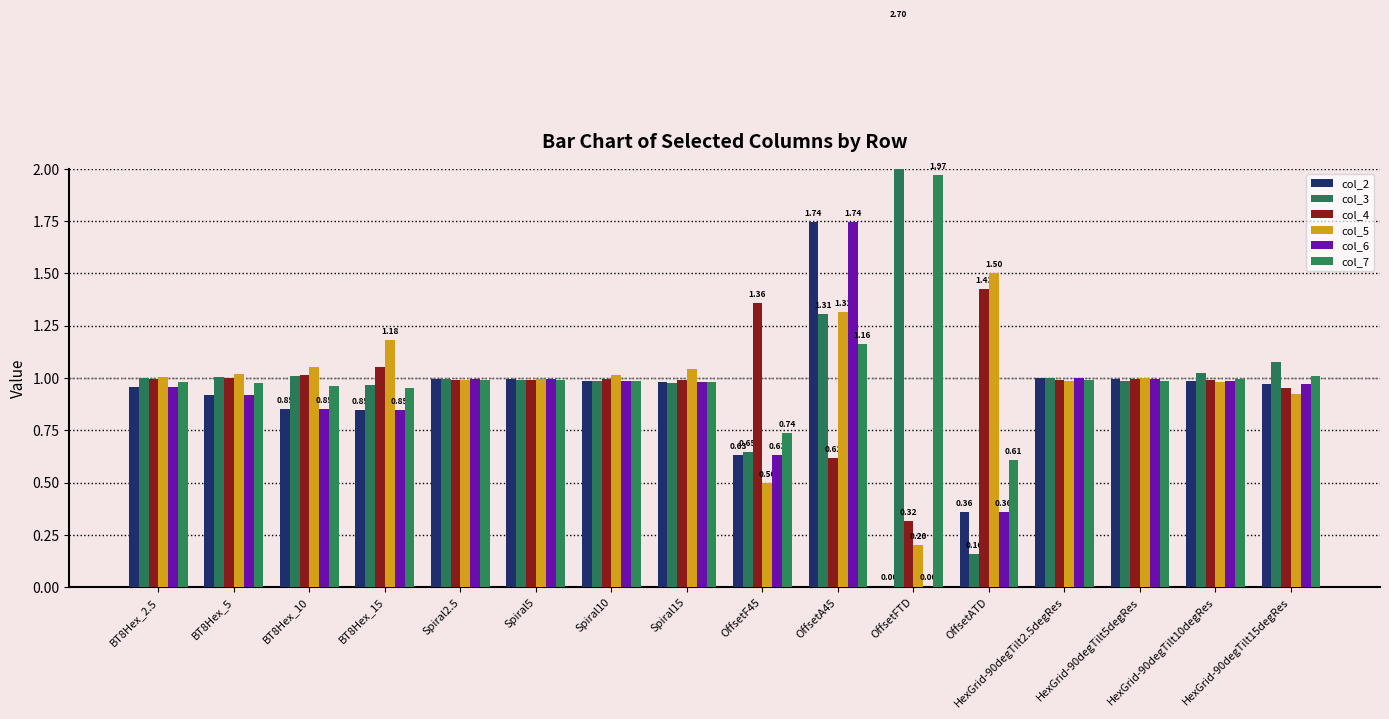

What is the approximate value of col_3 at HexGrid-90degTilt15degRes?

1.1